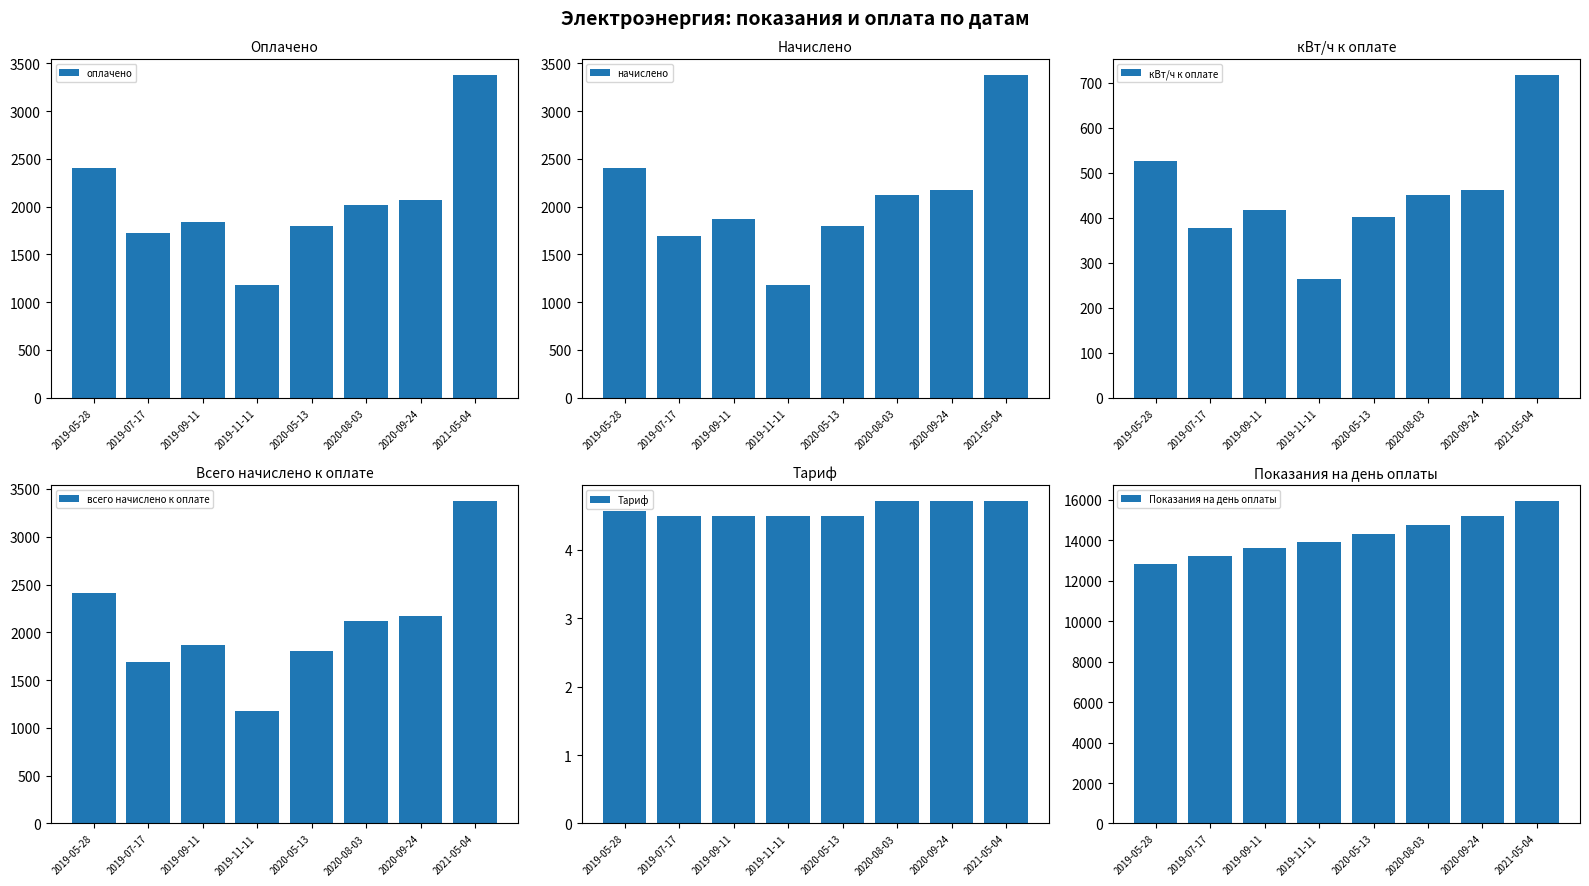

Rank the categories by всего начислено к оплате value from highest to lowest.

2021-05-04, 2019-05-28, 2020-09-24, 2020-08-03, 2019-09-11, 2020-05-13, 2019-07-17, 2019-11-11